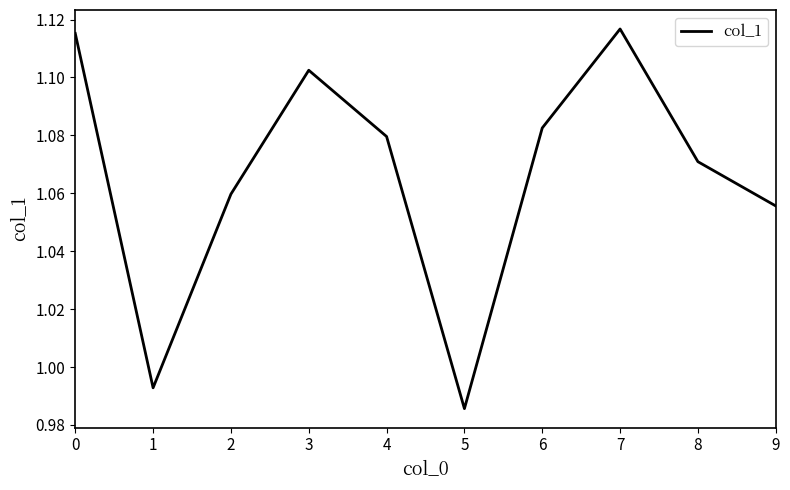

At which label is the value closest to 1?

1